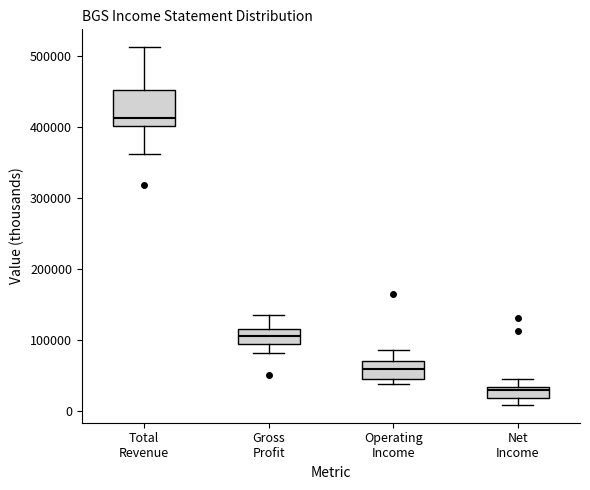

Which box has the lowest median line?

Net Income